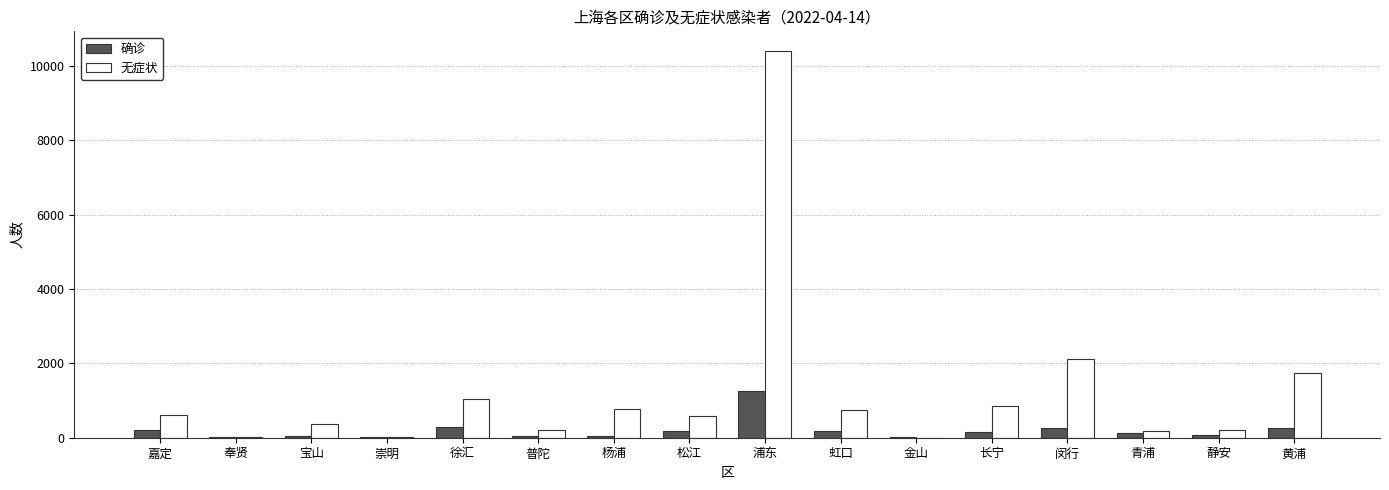

Which series has the largest total across all categories?

无症状